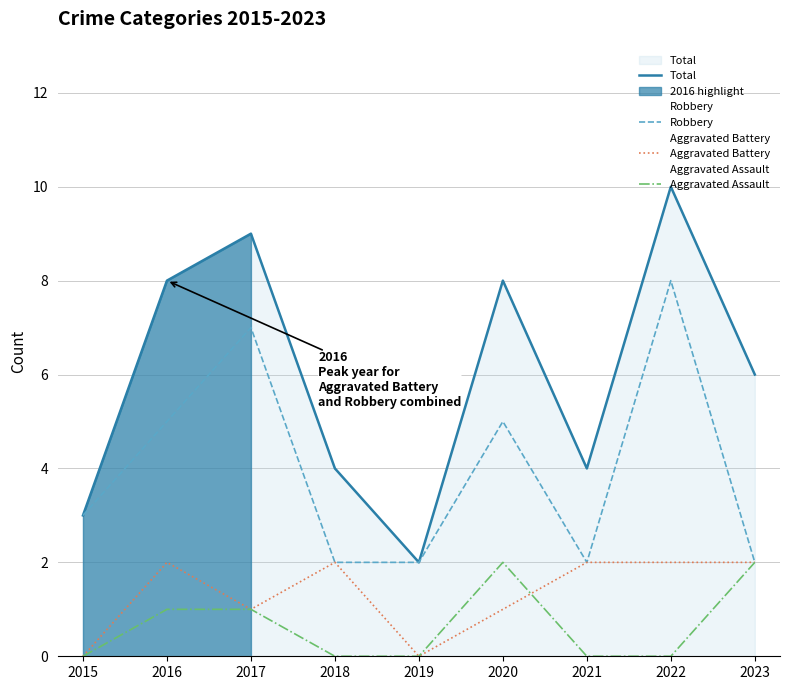

How many values in the Aggravated Assault series exceed 0?

4